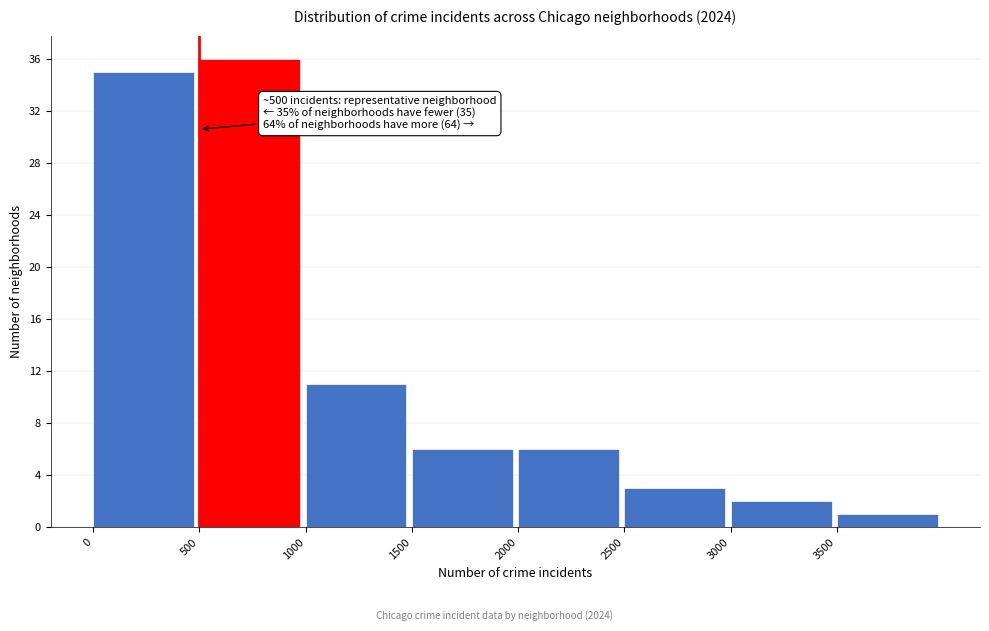

Which range on the x-axis has the tallest bar?

500 to 1000